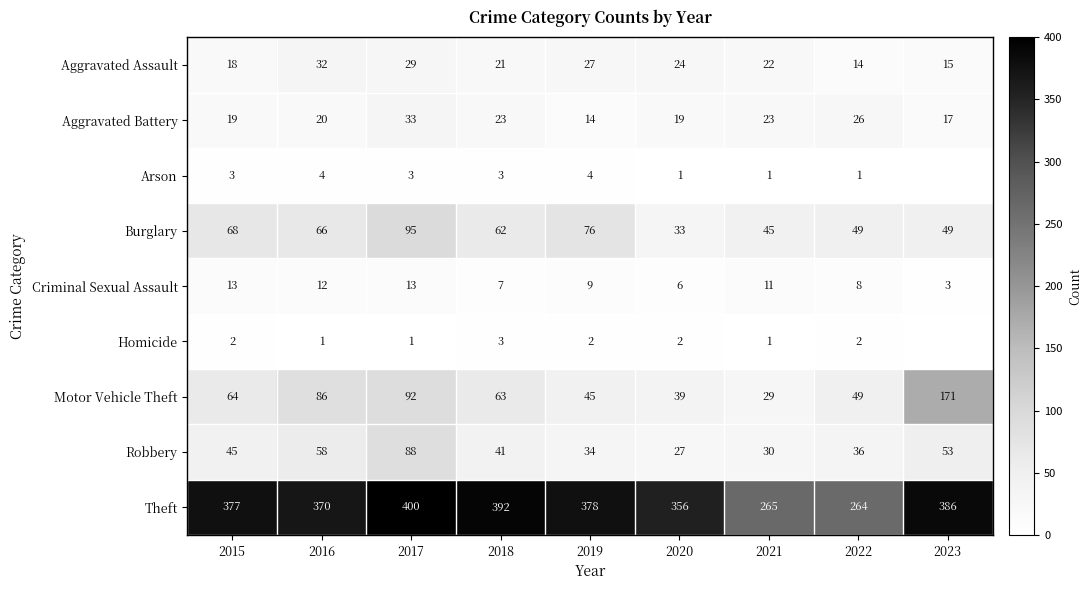

What is the average value of the Robbery series?

46